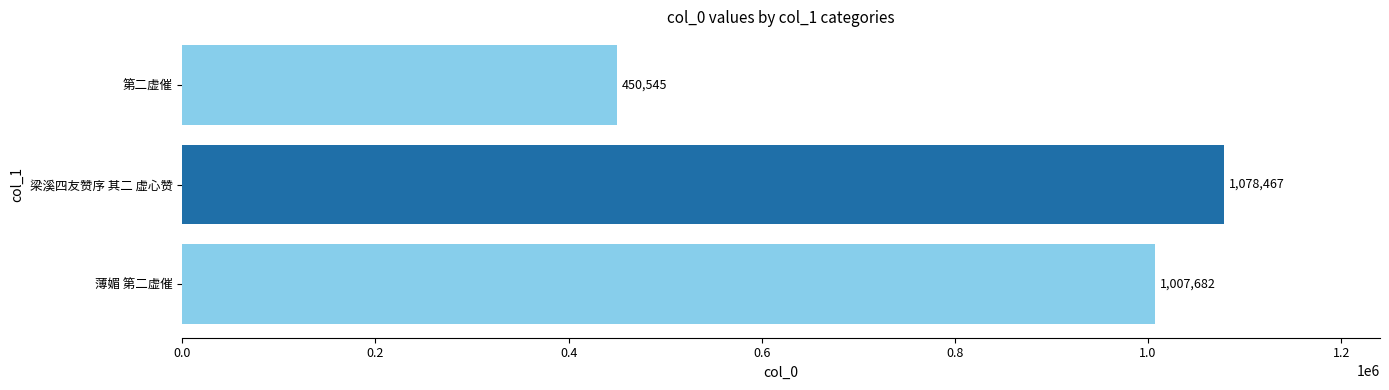

Rank the categories by value from lowest to highest.

第二虚催, 薄媚 第二虚催, 梁溪四友赞序 其二 虚心赞